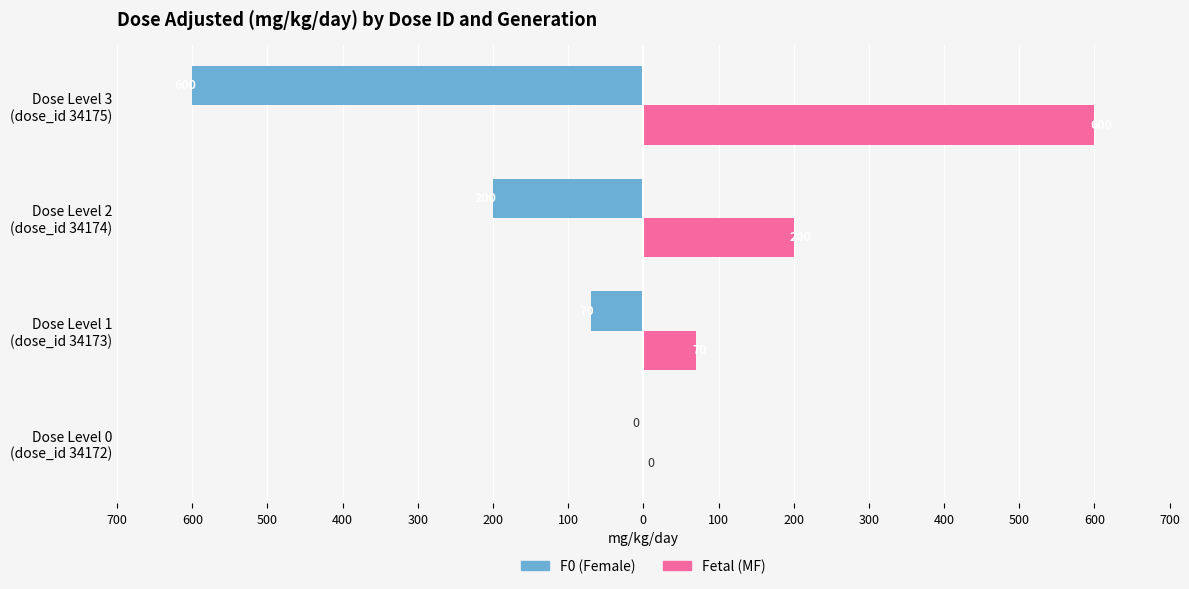

List the series in order of their peak value, lowest first.

F0 (Female), Fetal (MF)